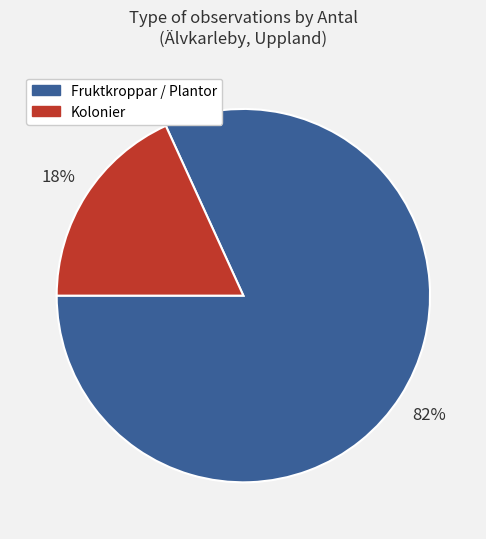

Combined, do Fruktkroppar / Plantor and Kolonier account for over 50%?

Yes